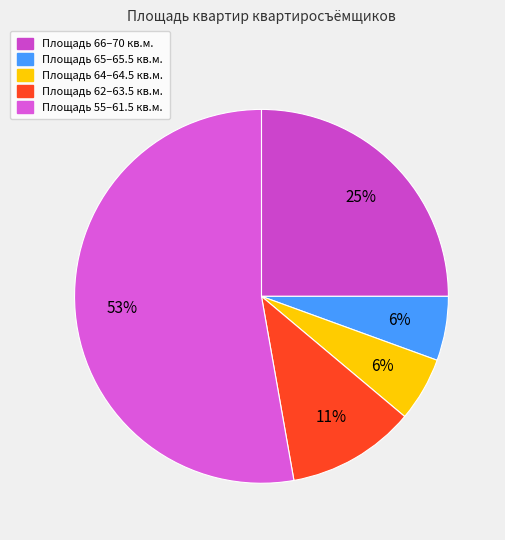

How many segments does this pie chart have?

5